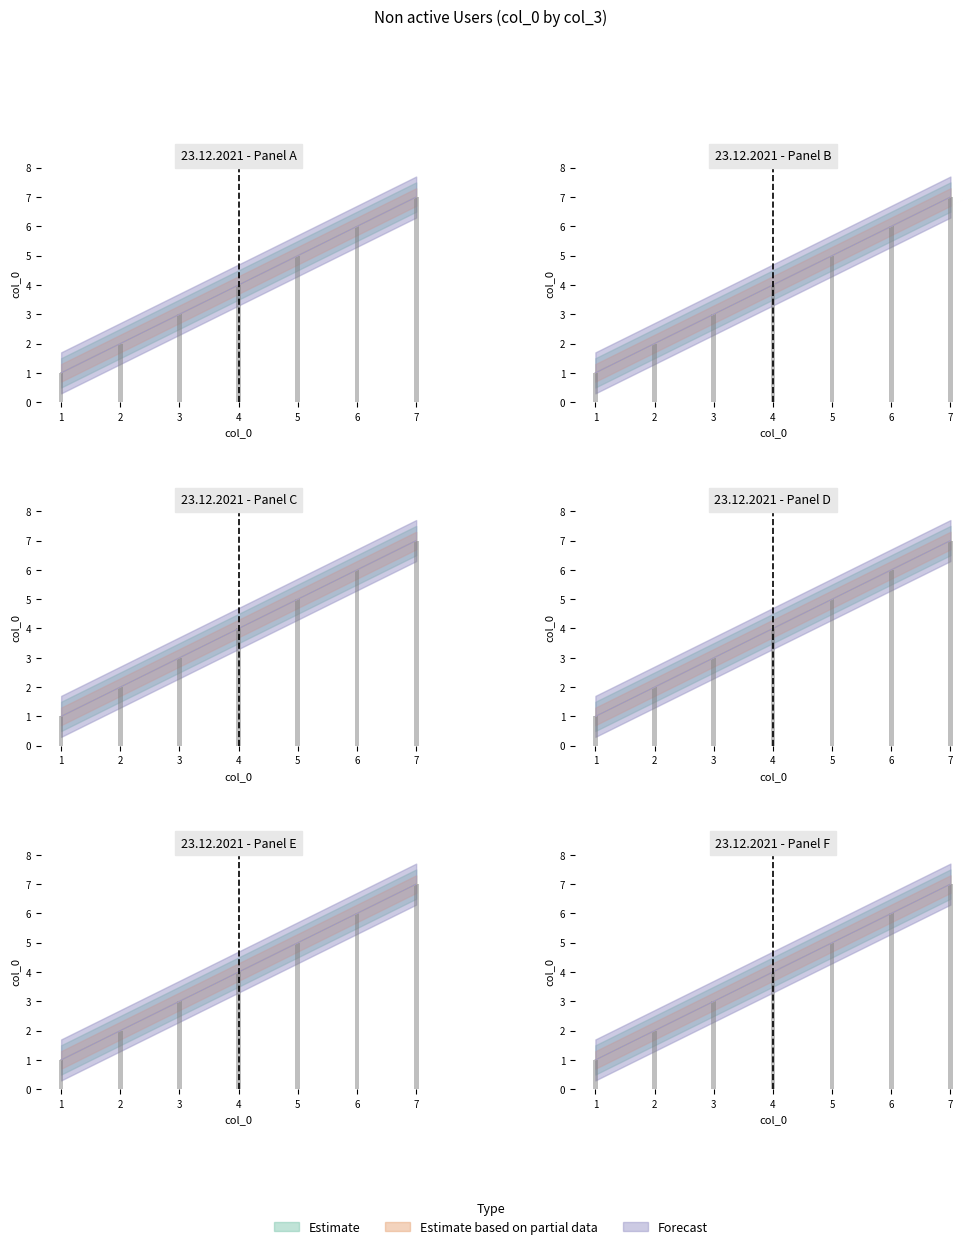

Rank the series at 5 from lowest to highest value.

Estimate, Estimate based on partial data, Forecast